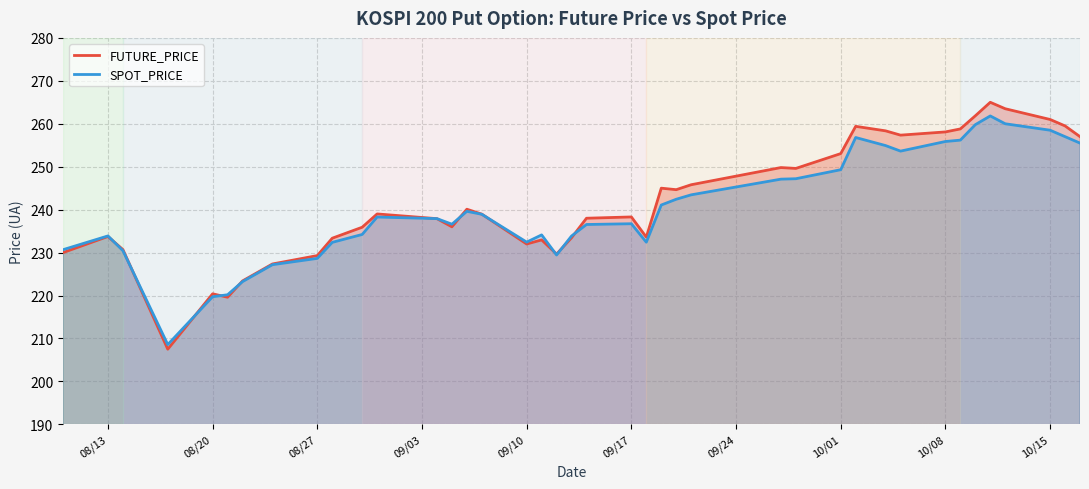

Which series has the largest range (max minus min)?

FUTURE_PRICE